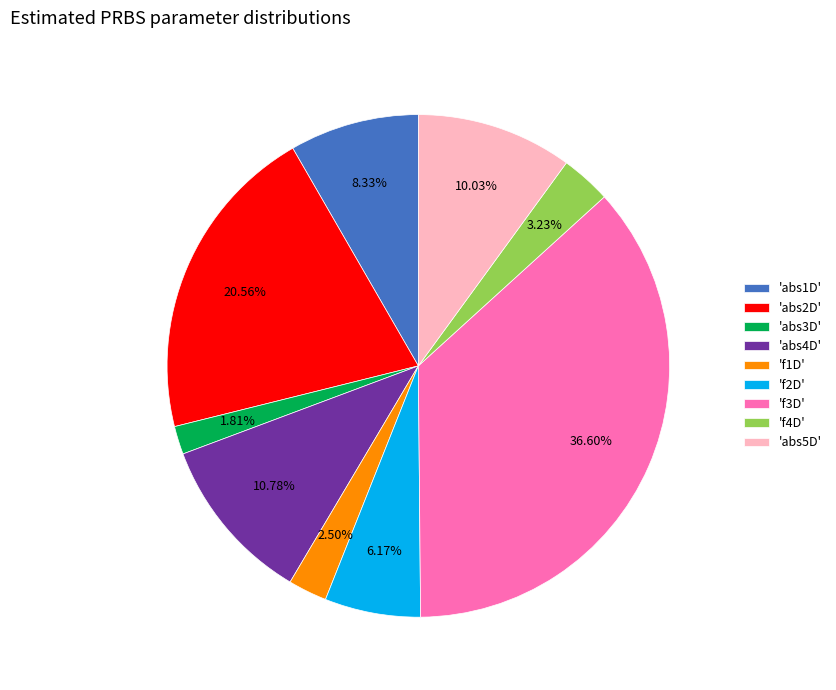

Which has a higher value, 'abs5D' or 'f2D'?

'abs5D'